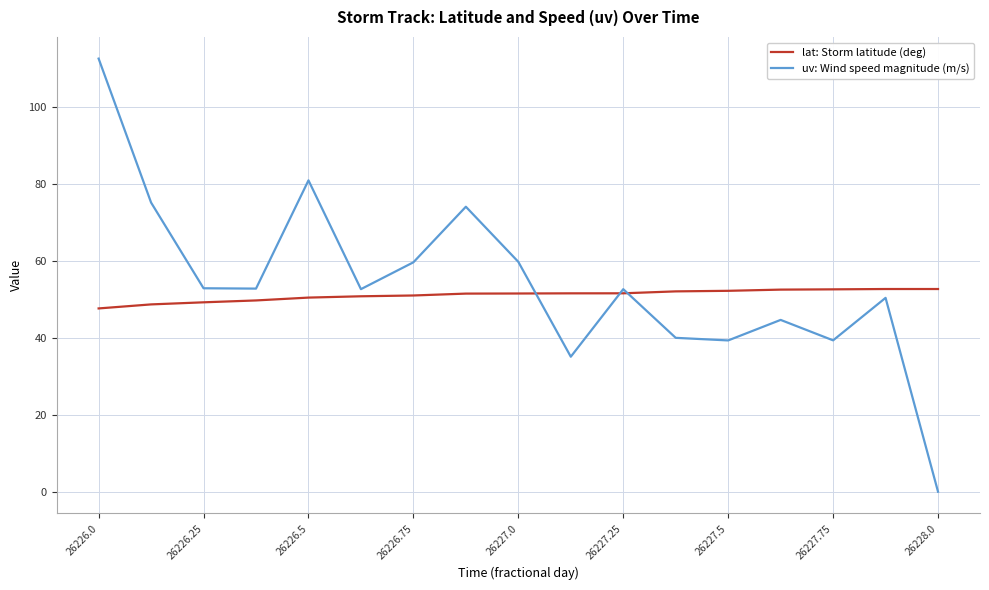

At how many categories does at least one series exceed 79?

2